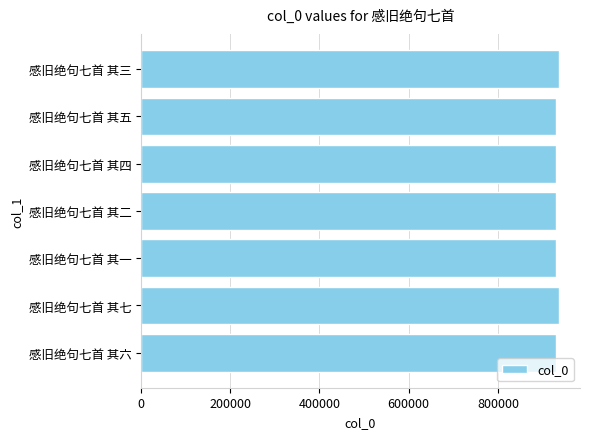

Is it true that the value at 感旧绝句七首 其六 is 930138?

True